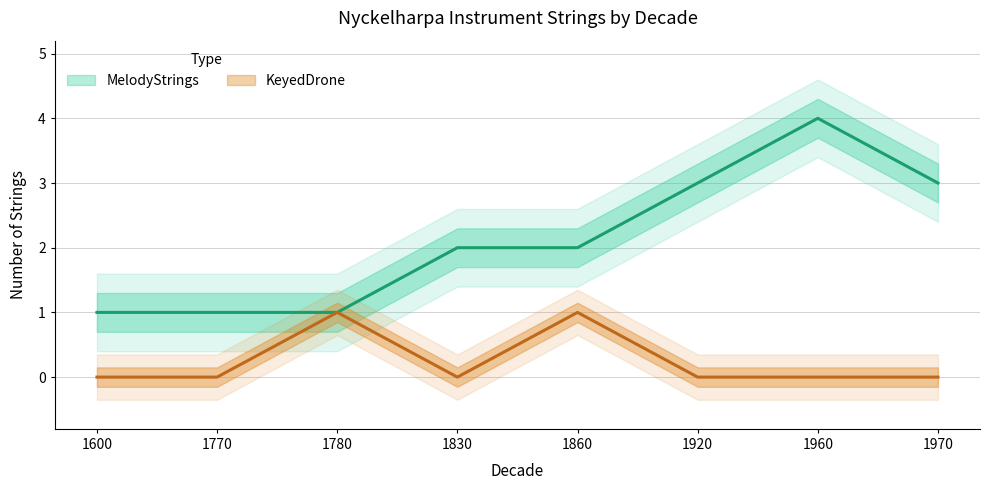

True or false: MelodyStrings has a value of 6 at 1960.

False